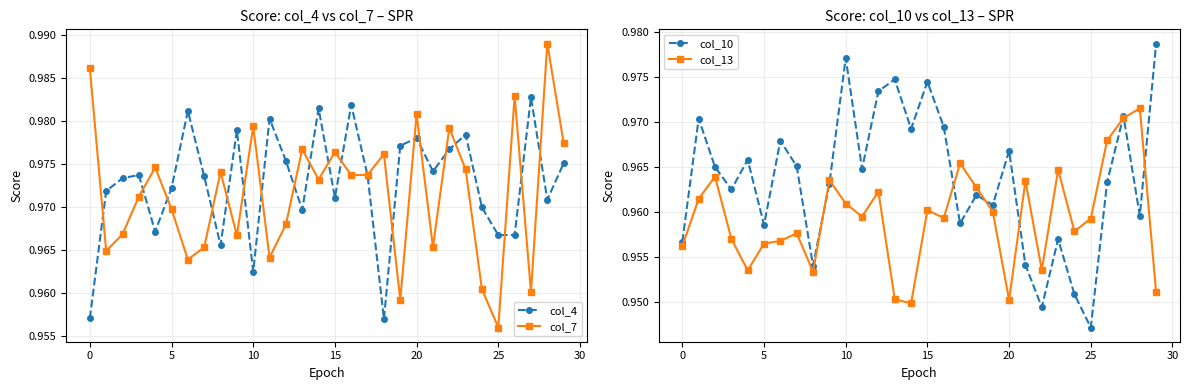

After their last crossing, which series has the higher values: col_13 or col_4?

col_4